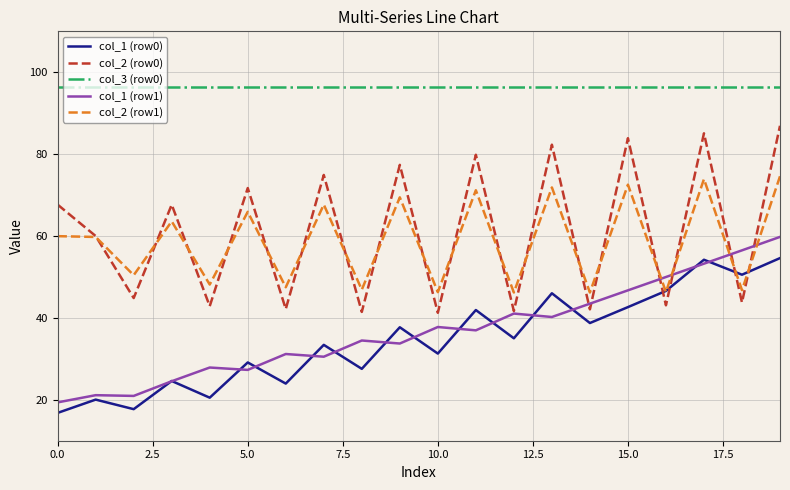

Which series has the largest total across all categories?

col_3 (row0)